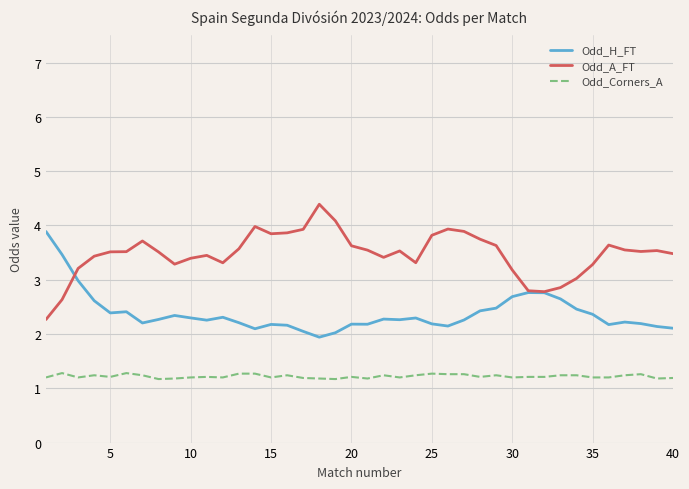

True or false: Odd_Corners_A and Odd_H_FT cross at least once.

False